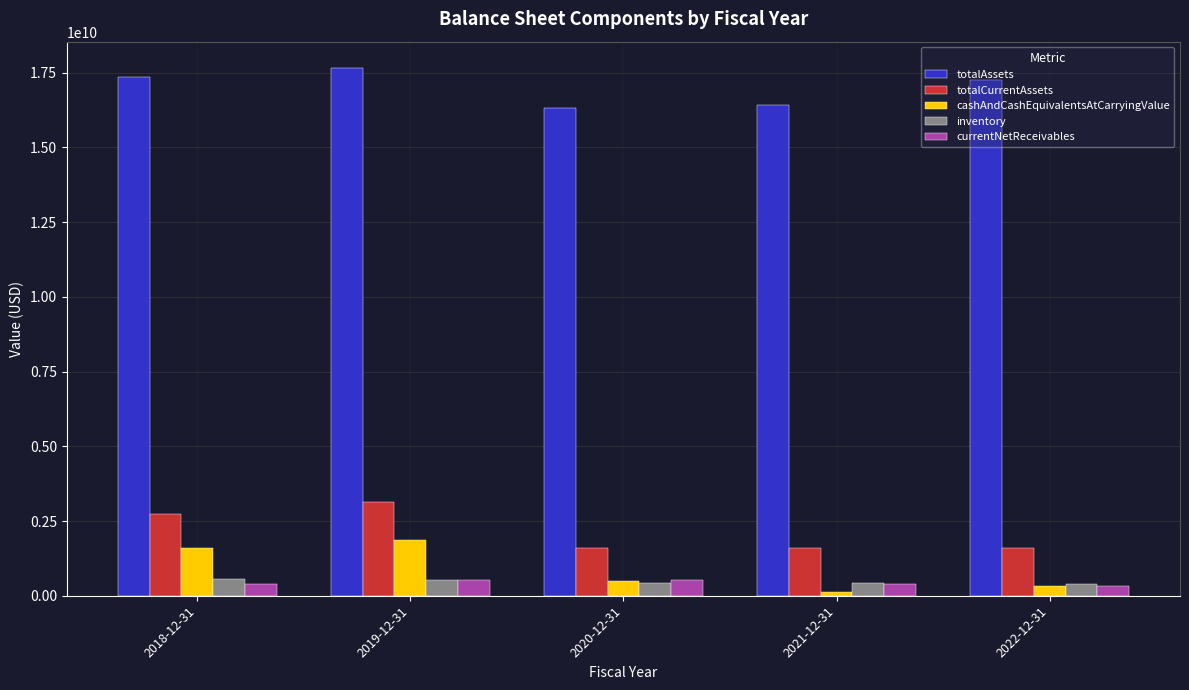

Is the value of totalAssets at 2018-12-31 greater than the value of cashAndCashEquivalentsAtCarryingValue at 2022-12-31?

Yes